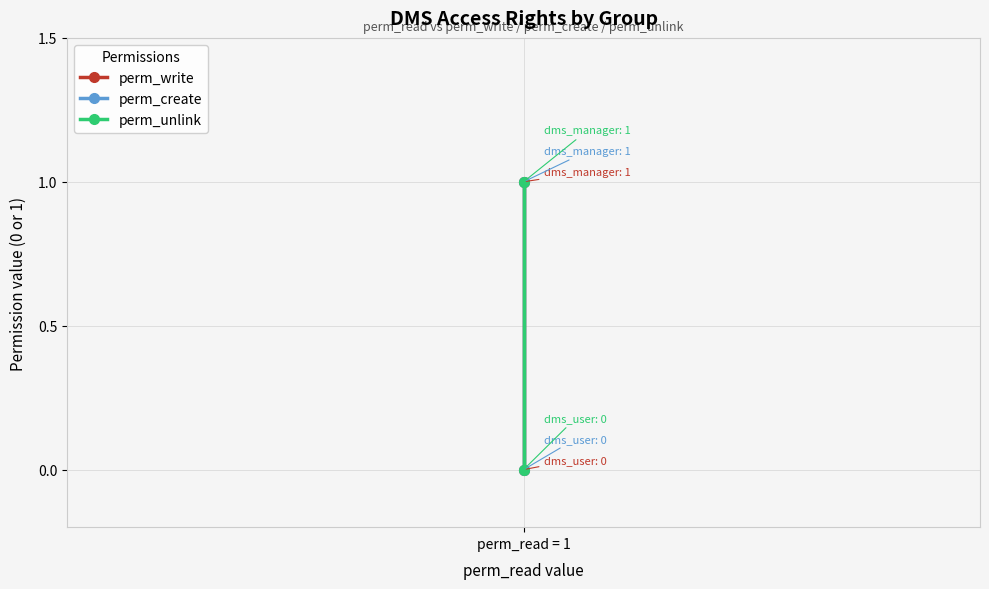

What is the difference between the maximum and minimum values in the perm_write series?

1